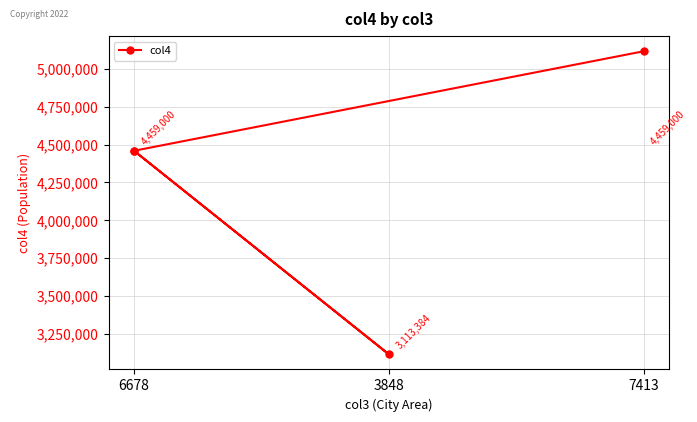

True or false: the data has more than 2 interior local peaks.

False